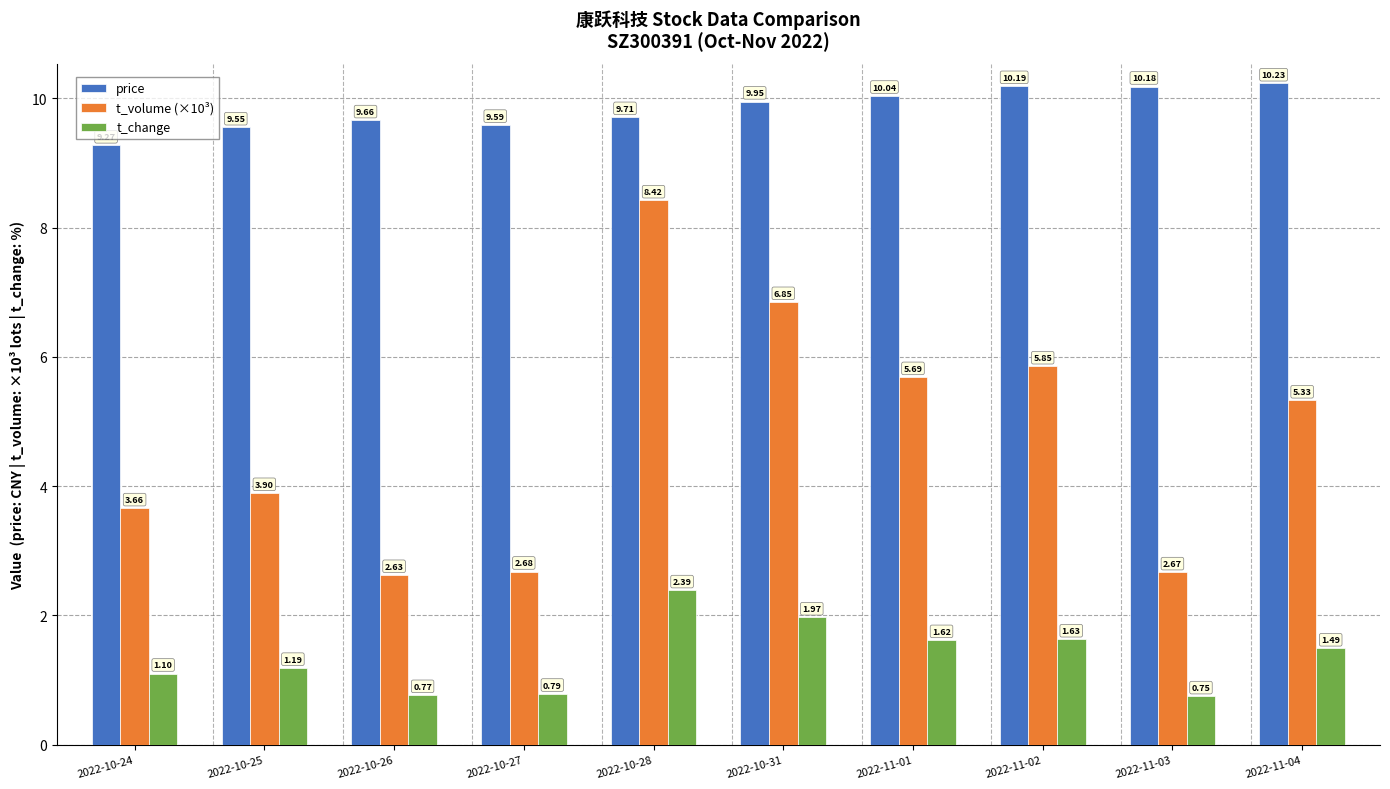

At 2022-10-31, list the series in order from largest to smallest.

price, t_volume (×10³), t_change